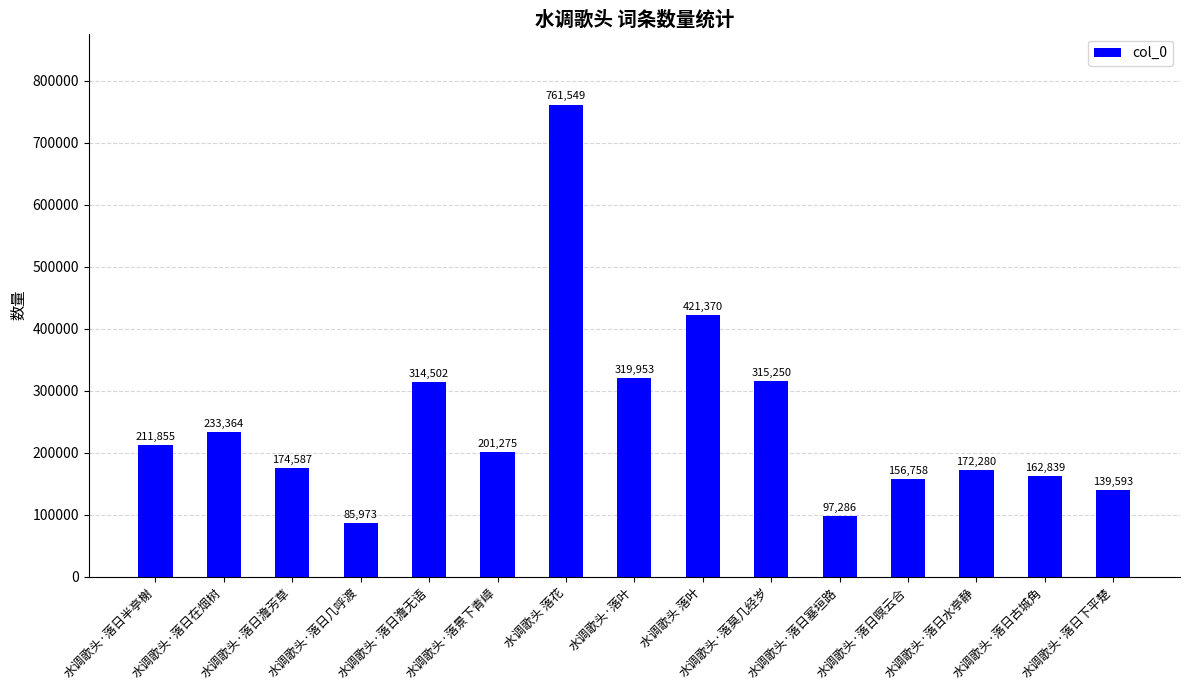

What position from the left is 水调歌头·落日下平楚?

15